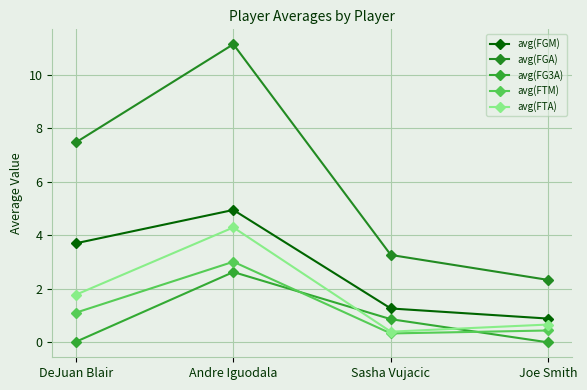

What is the average value of the avg(FTA) series?

1.8